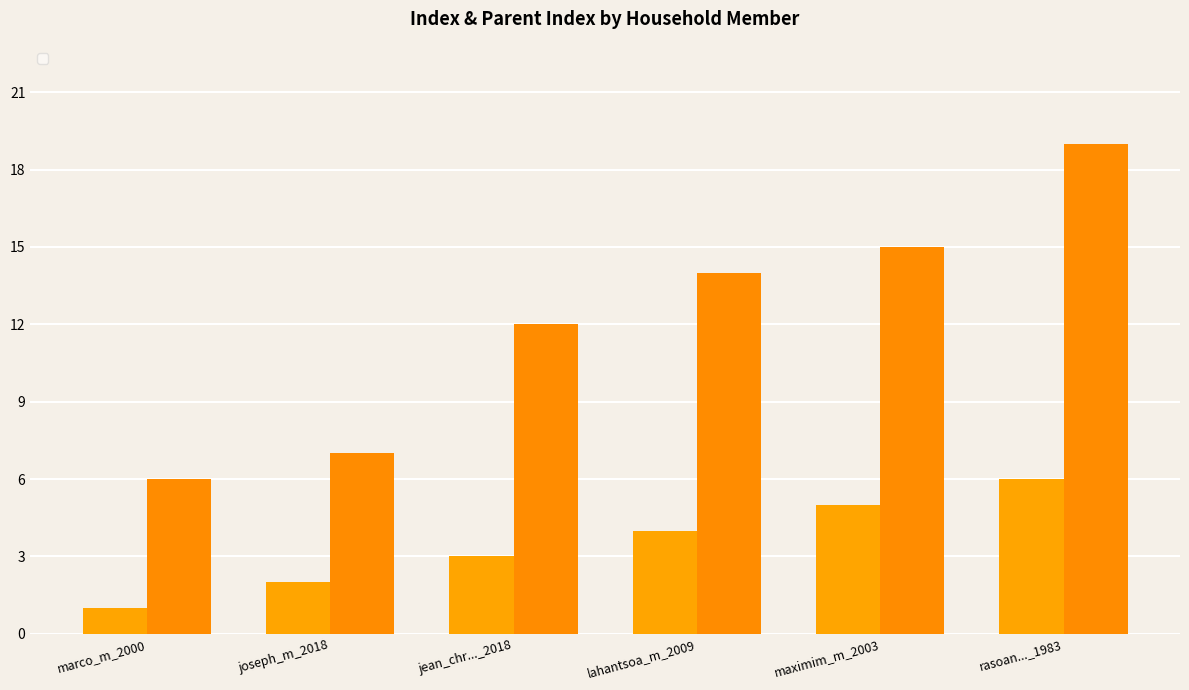

What is the difference between the highest and lowest values at marco_m_2000?

5